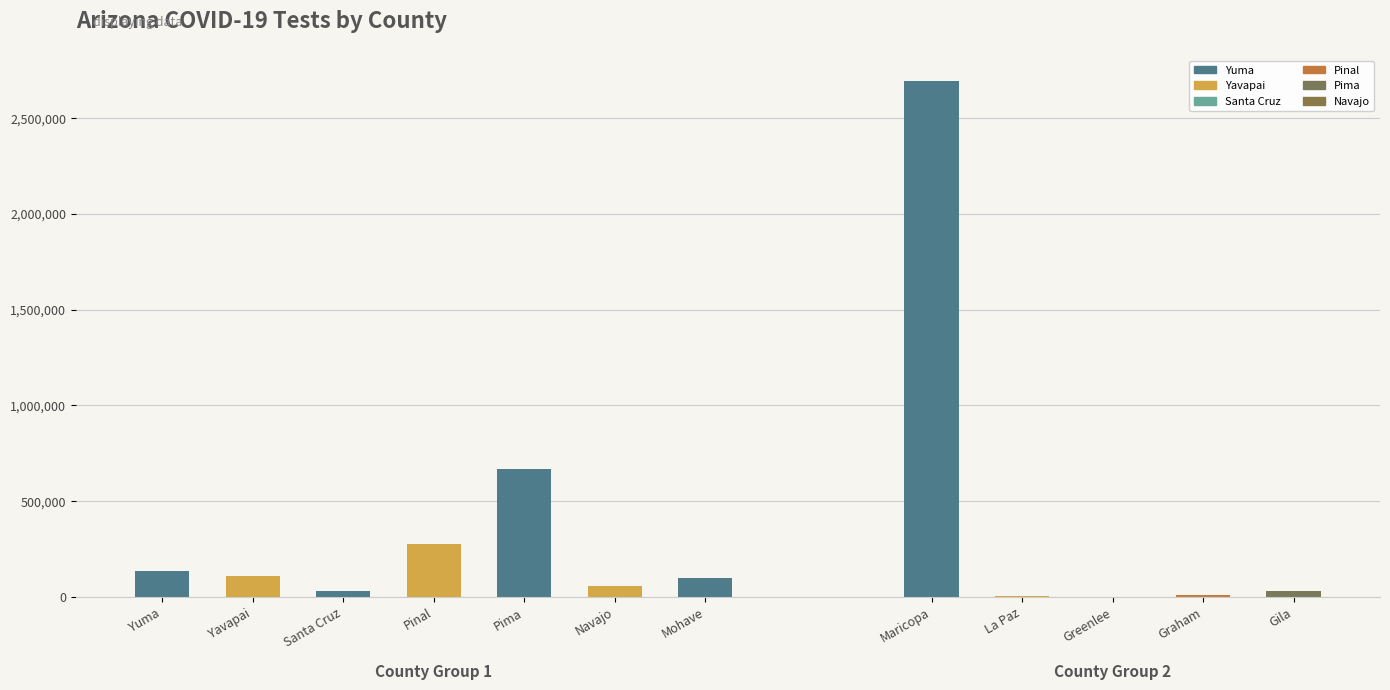

What is the change in value from Yuma to Gila?

-107799